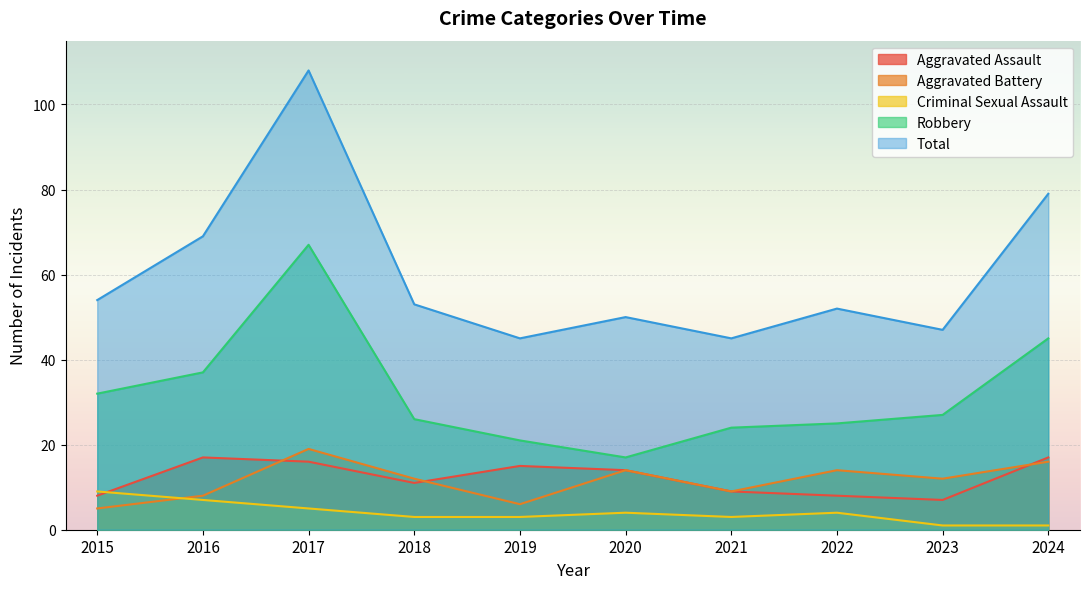

At how many categories does at least one series exceed 42?

10